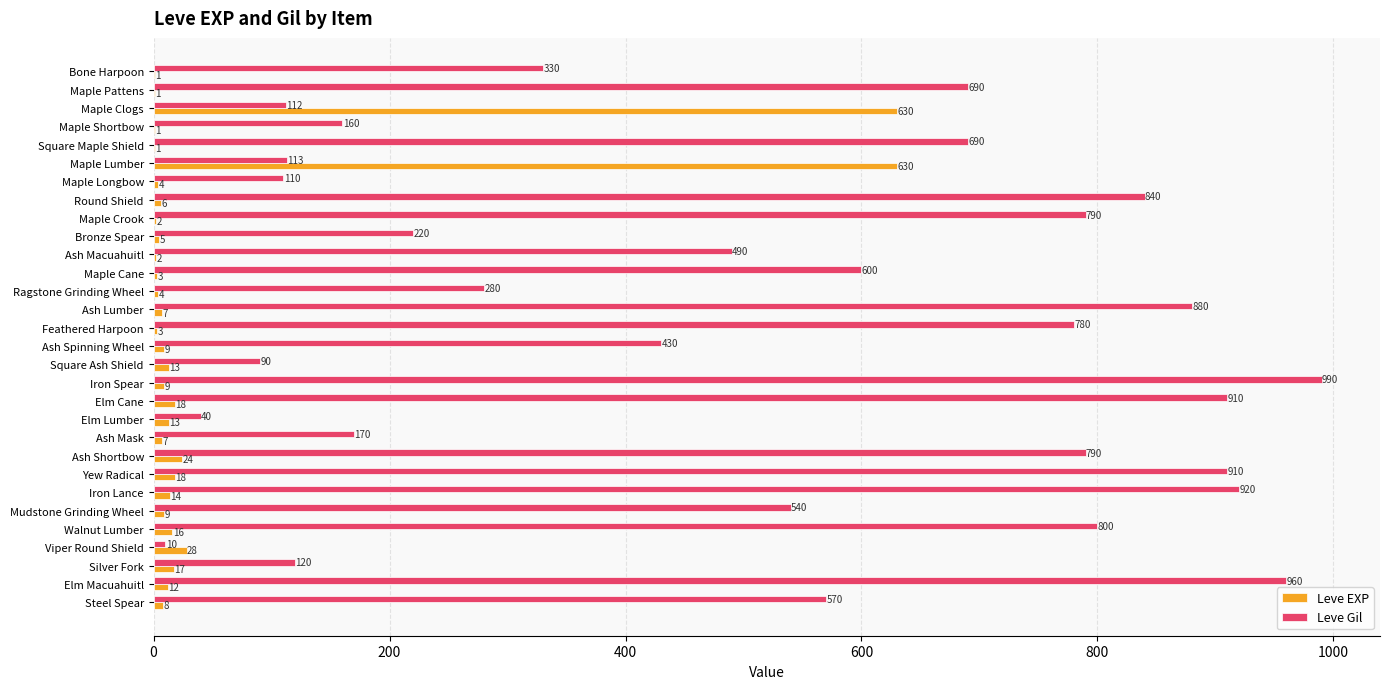

What is the sum of the Leve EXP values at Maple Crook and Ash Lumber?

9